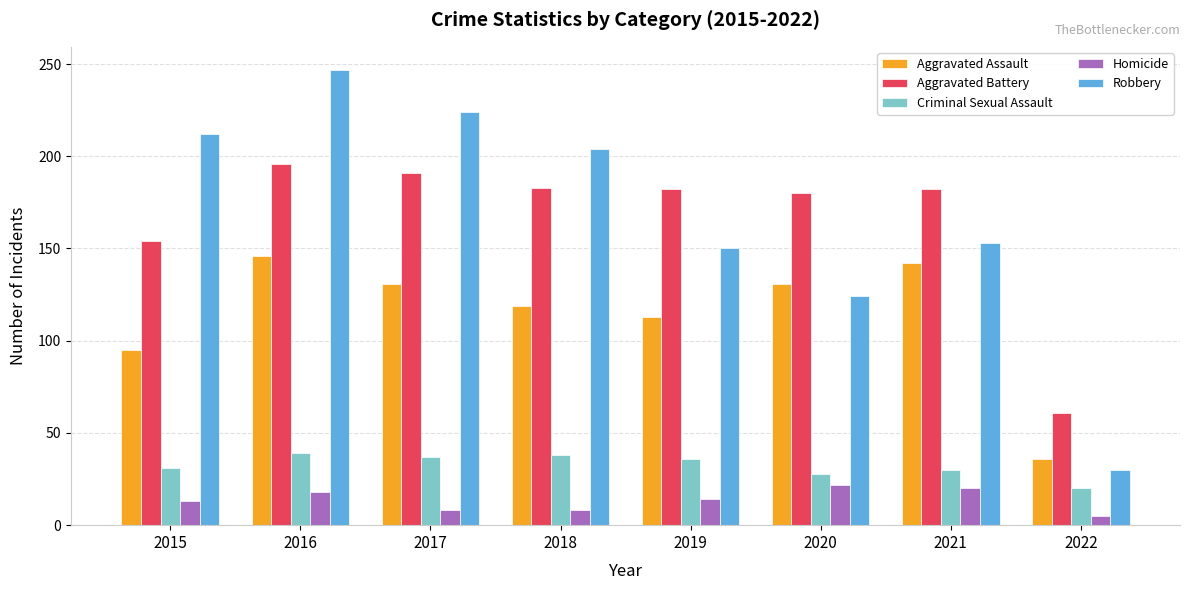

Is it true that Criminal Sexual Assault equals 37 at 2017?

True